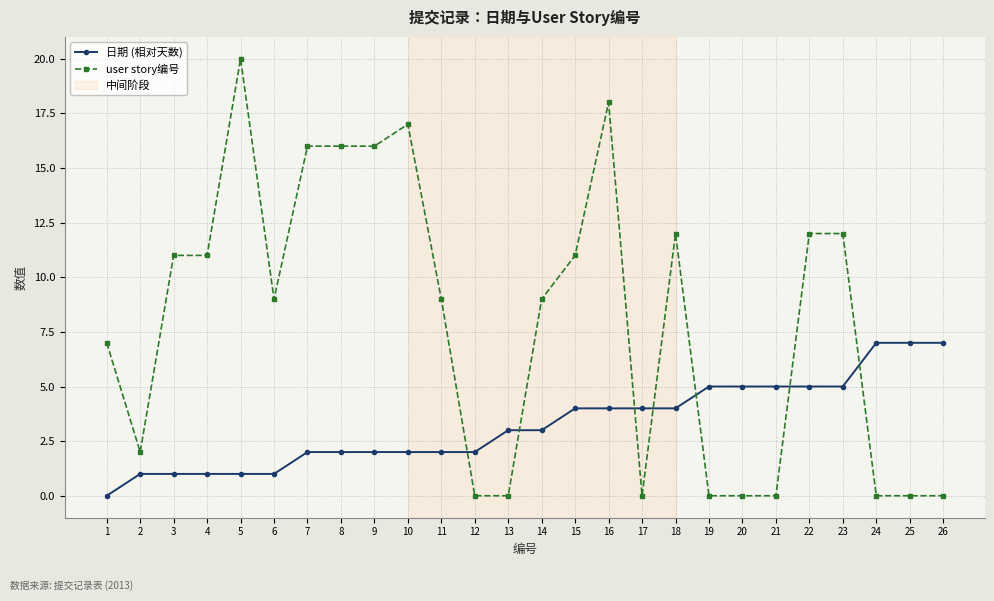

Which label corresponds to the largest value in the chart?

5